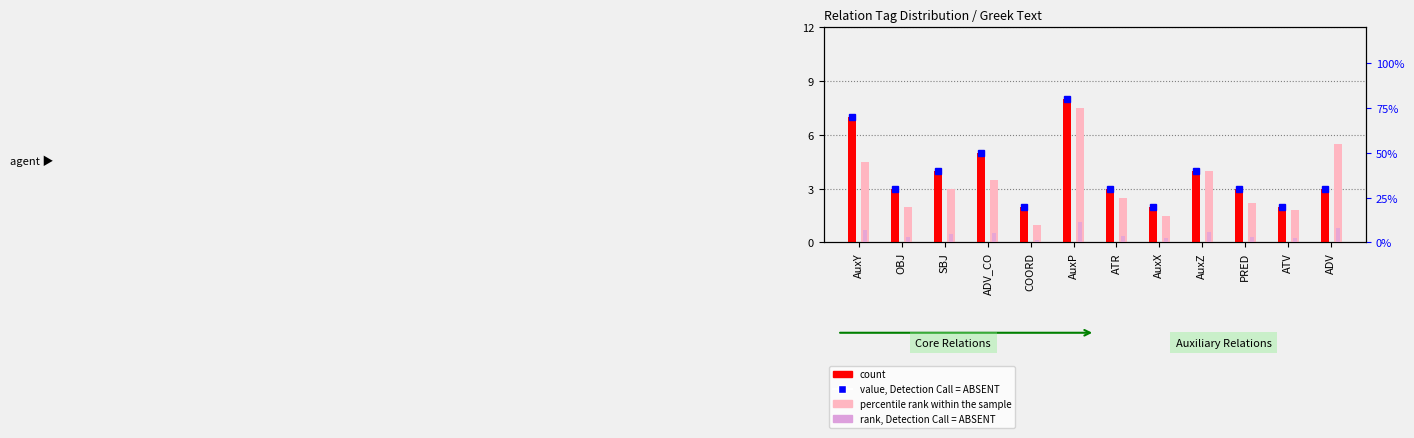

Are the bars grouped side by side (vs. stacked)?

Yes